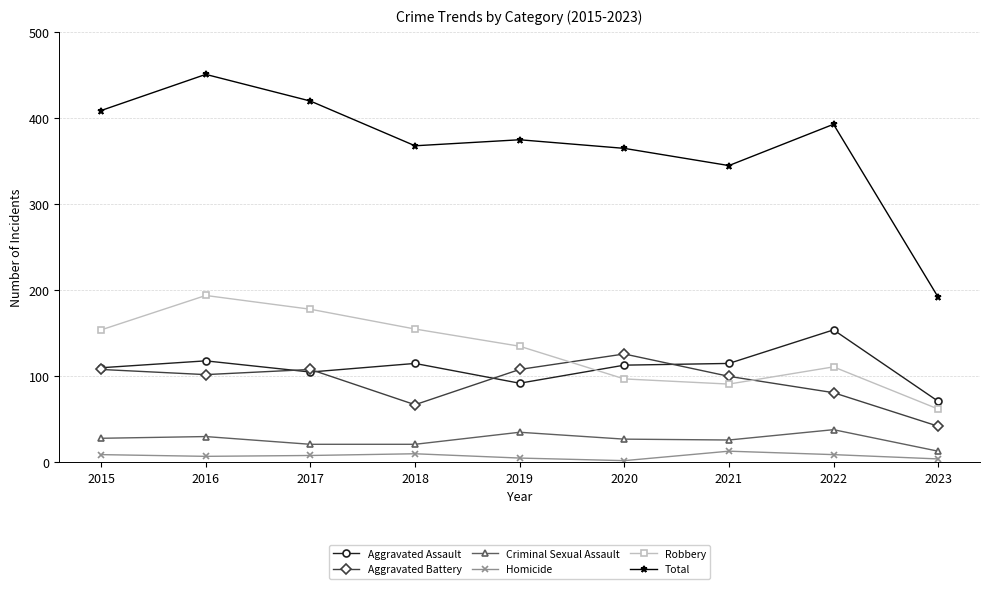

In Aggravated Battery, how many points are higher than both neighbors (excluding endpoints)?

2